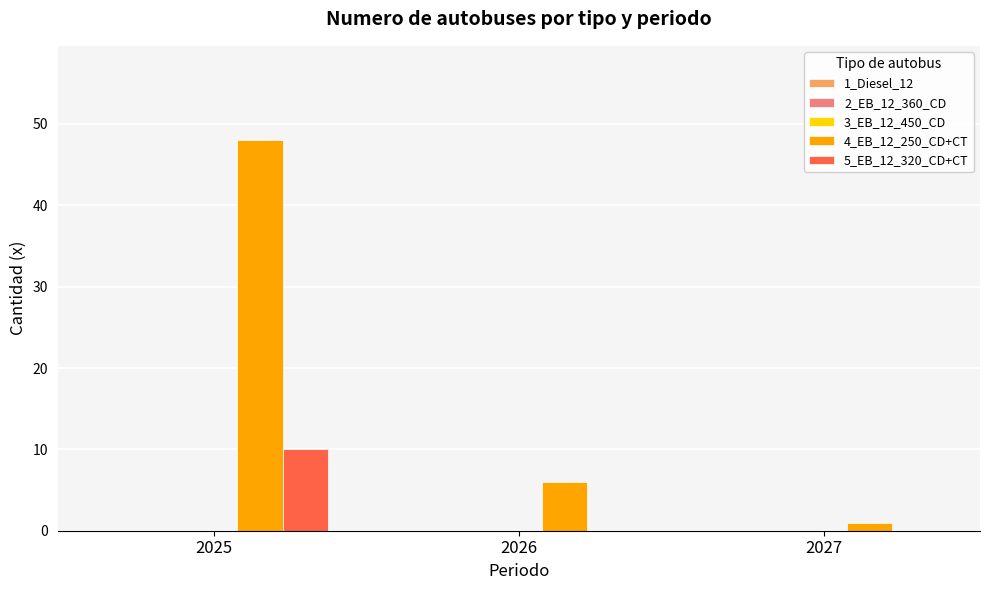

Which series has the largest total across all categories?

4_EB_12_250_CD+CT